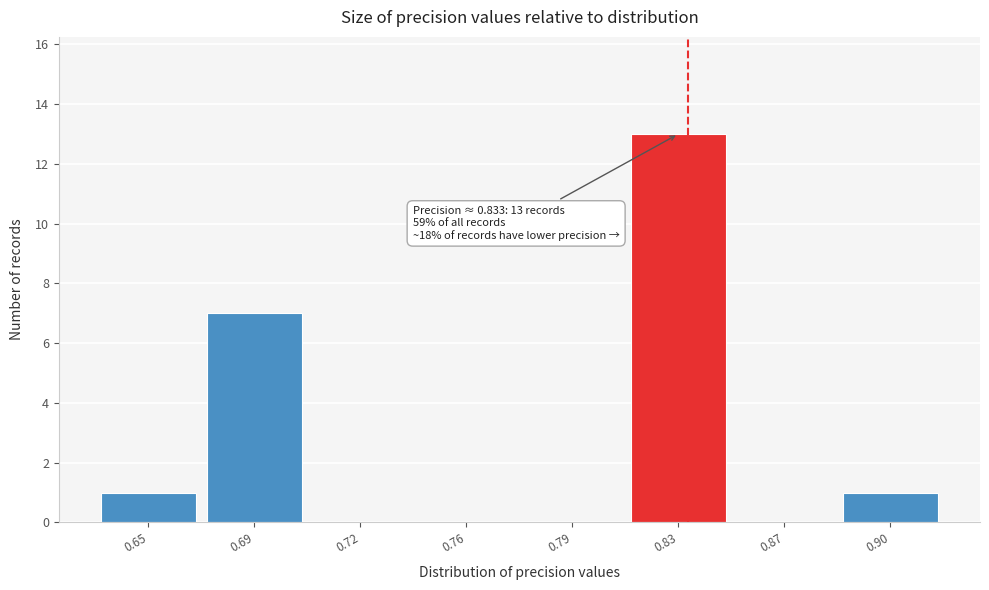

Reading left to right, transcribe all the data shown in this chart.

0.65=1	0.69=7	0.72=0	0.76=0	0.79=0	0.83=13	0.87=0	0.90=1